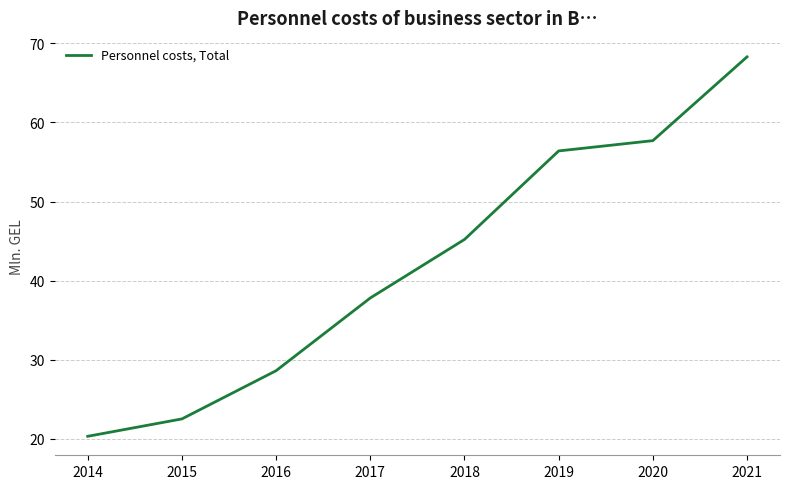

Count the number of categories in the chart.

8